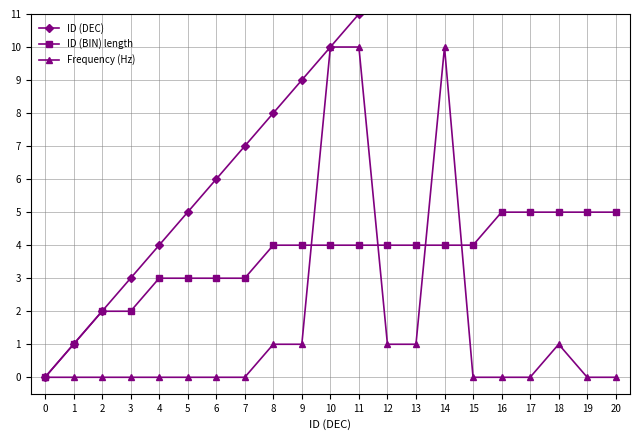

What are all the series names shown in the legend?

ID (DEC), ID (BIN) length, Frequency (Hz)